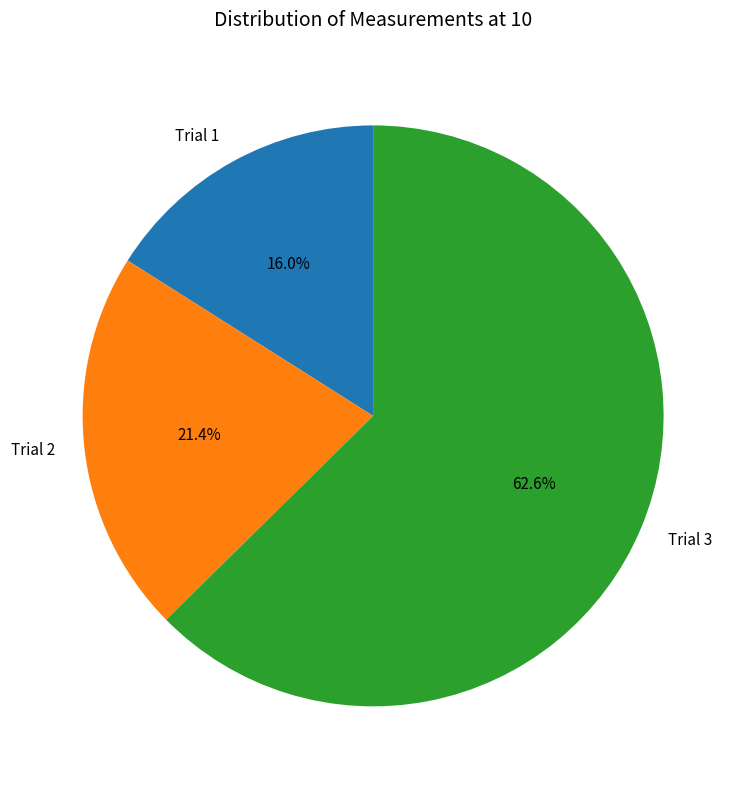

Approximately how many times larger is the value at Trial 2 compared to Trial 3?

0.3